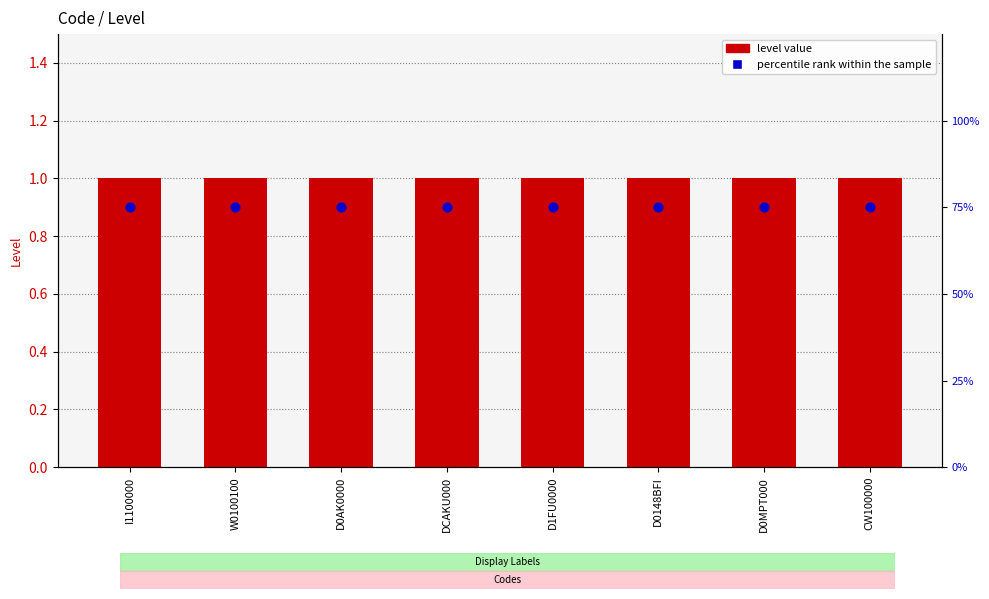

What are all the series names shown in the legend?

level value, percentile rank within the sample